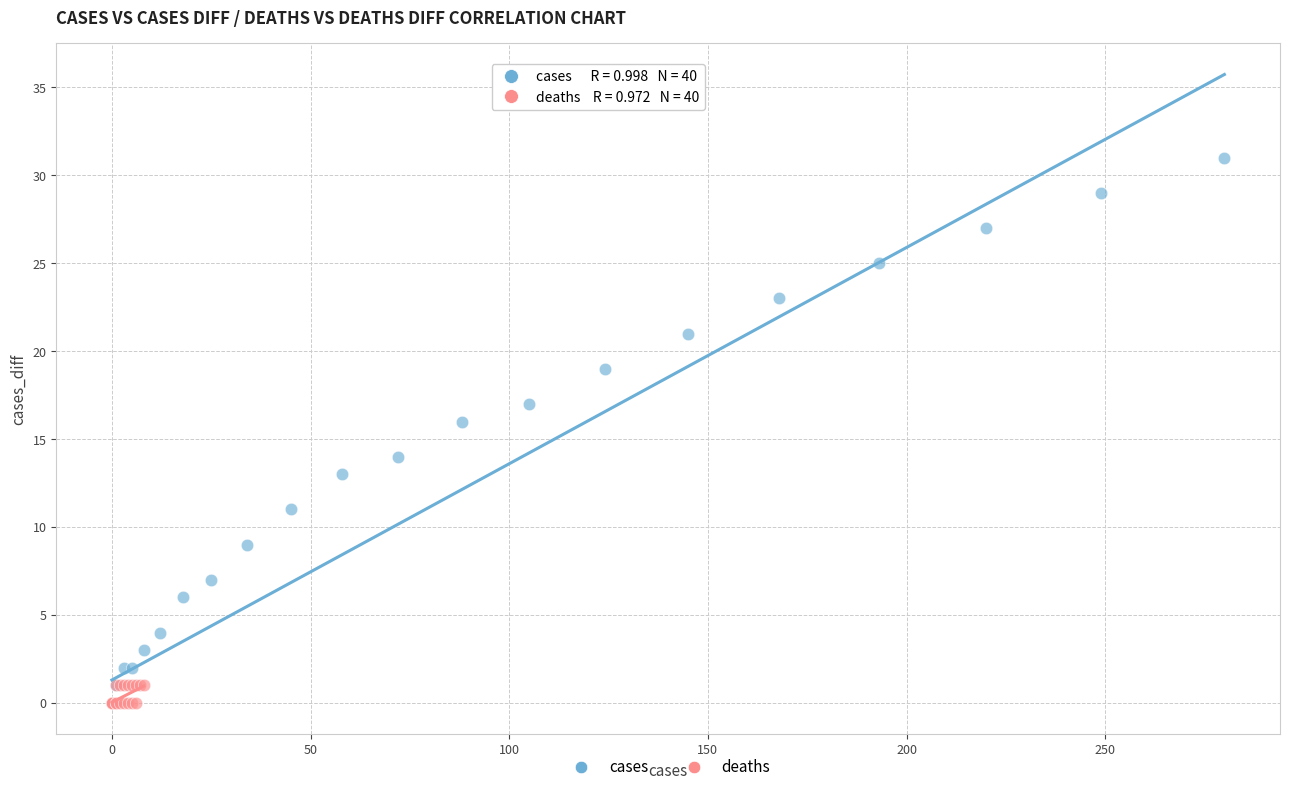

Which series has the widest spread of Y values?

cases